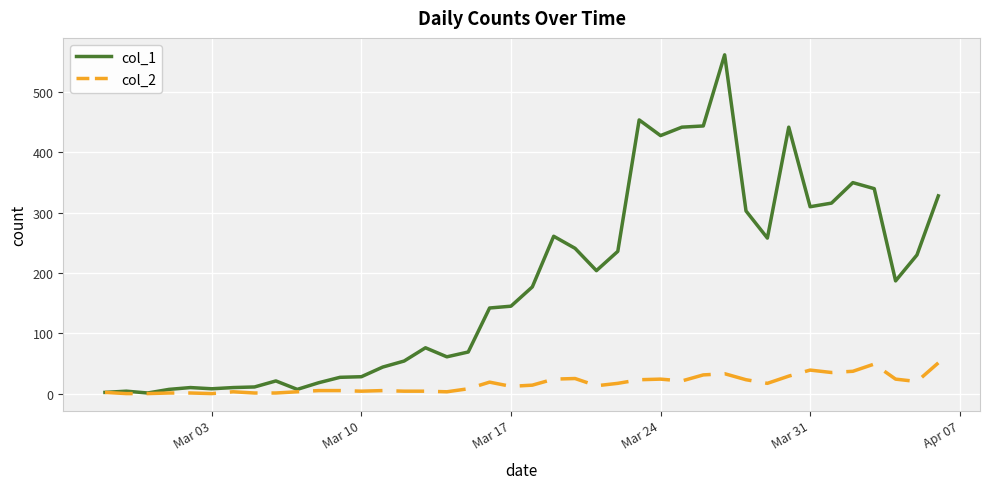

Which series has the largest range (max minus min)?

col_1